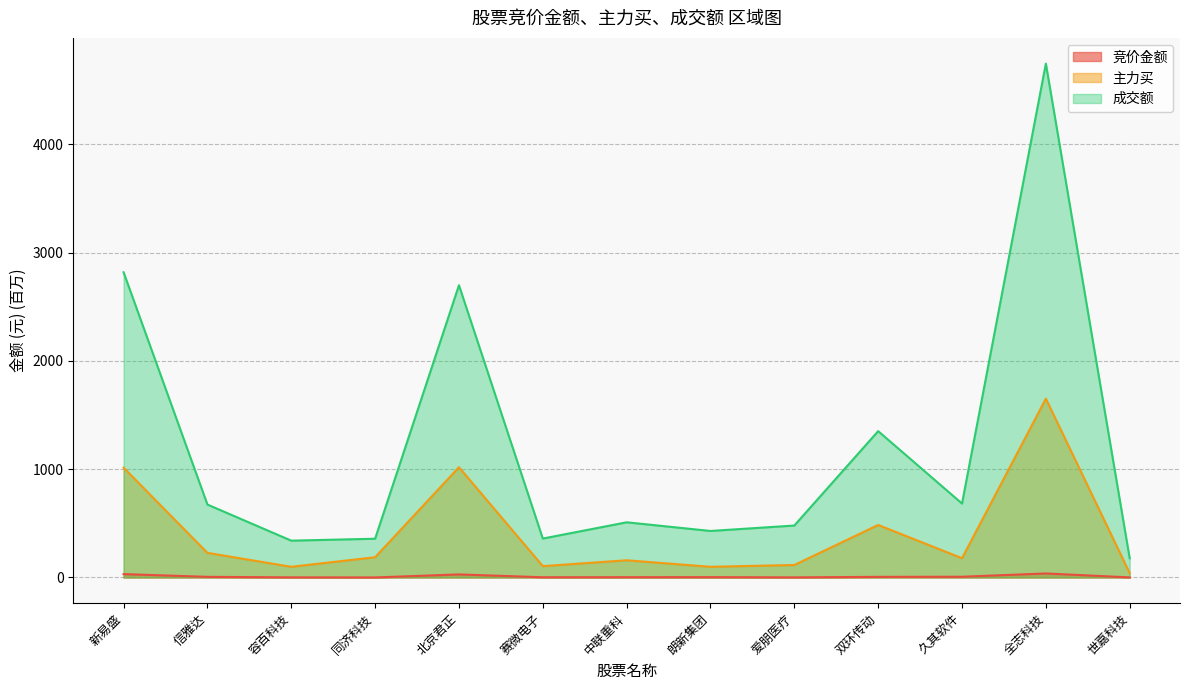

What is the approximate value of 成交额 at 世嘉科技?

177.0